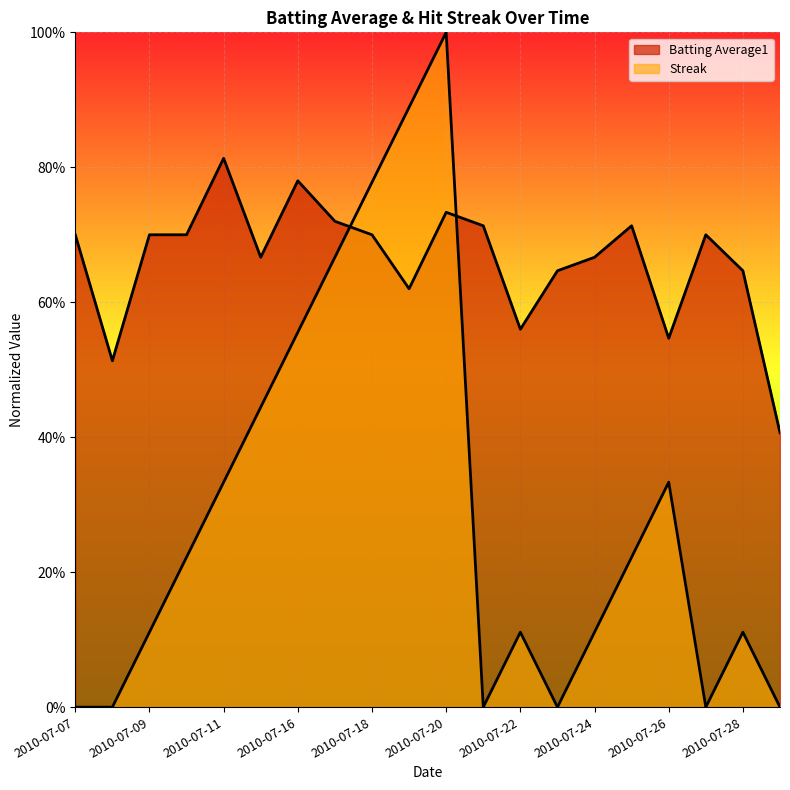

At which label is Streak closest to 0?

2010-07-07